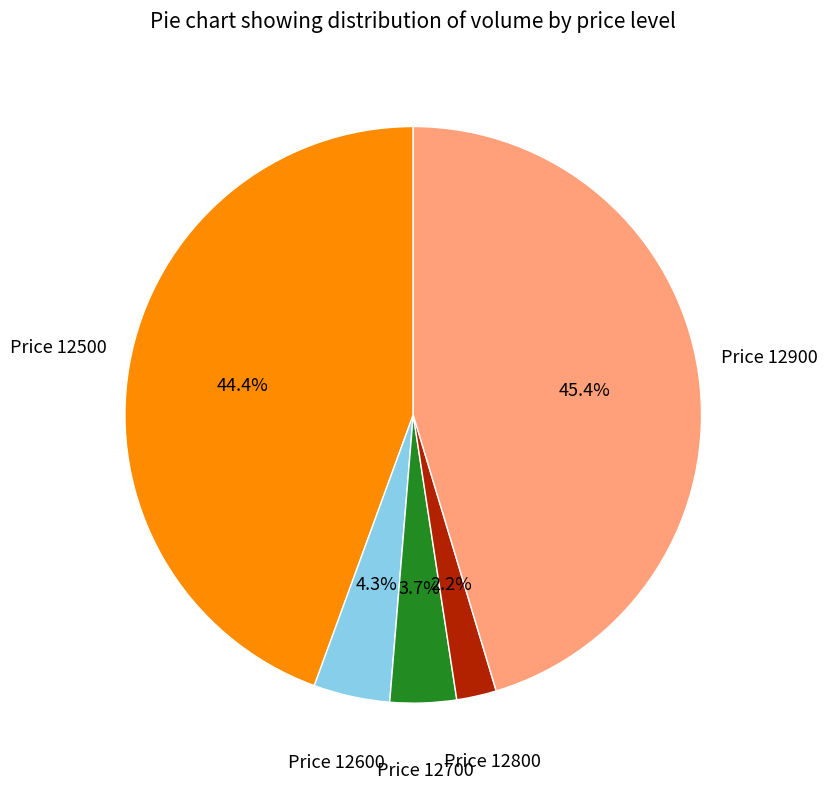

Is there a majority slice in this chart?

No